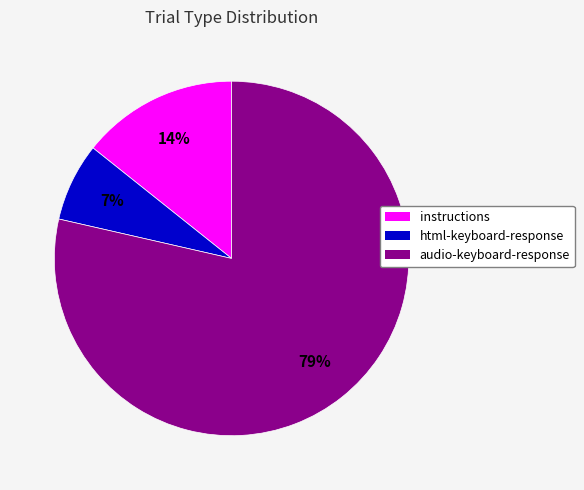

To the nearest percent, what is the combined percentage of html-keyboard-response and audio-keyboard-response?

86%